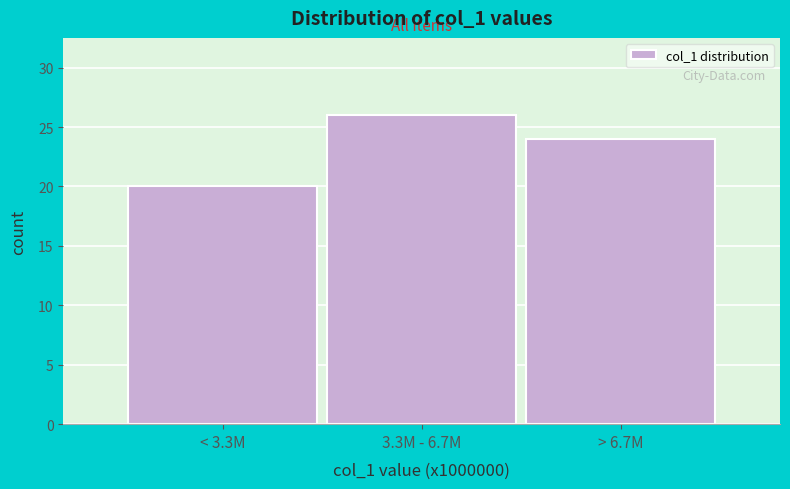

Reading right to left, what are all the values shown in this chart?

> 6.7M=24	3.3M - 6.7M=26	< 3.3M=20